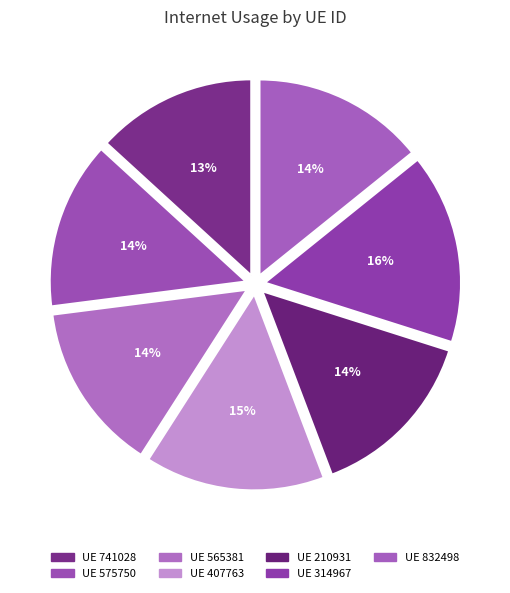

Count the number of slices in the pie.

7